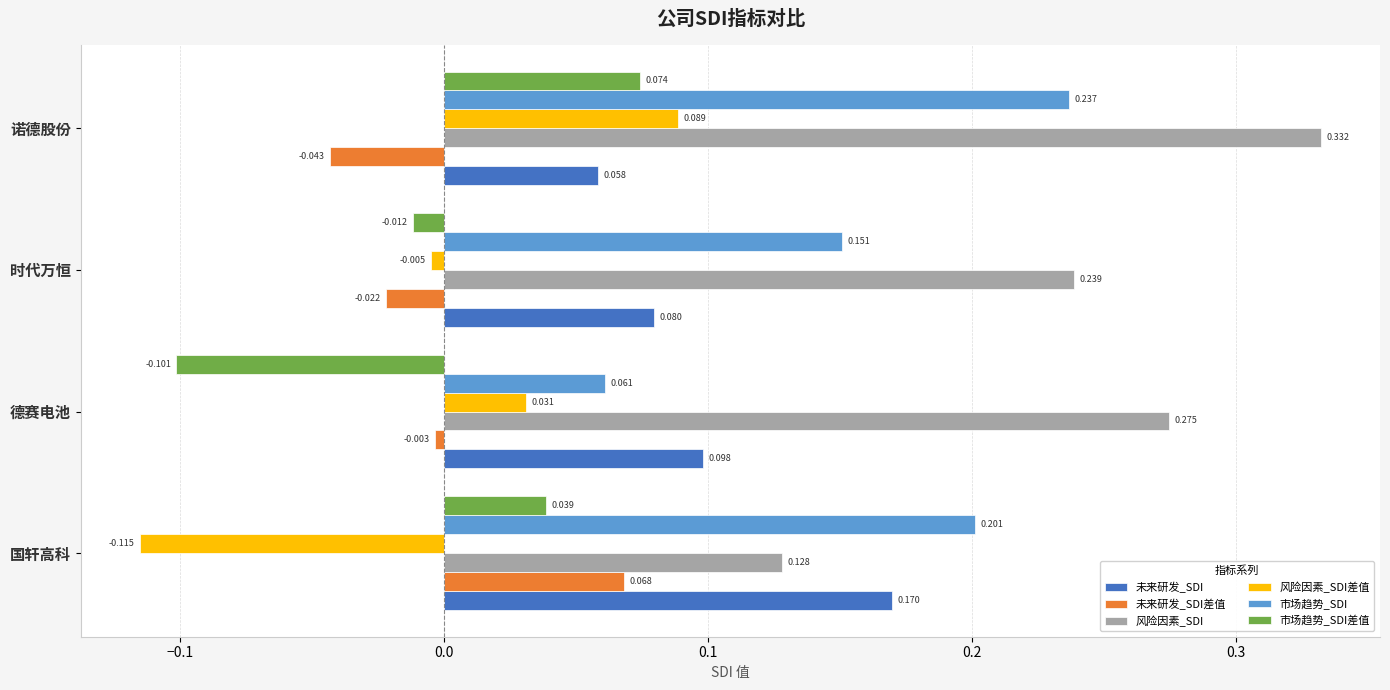

At which category is the sum across all series the highest?

诺德股份